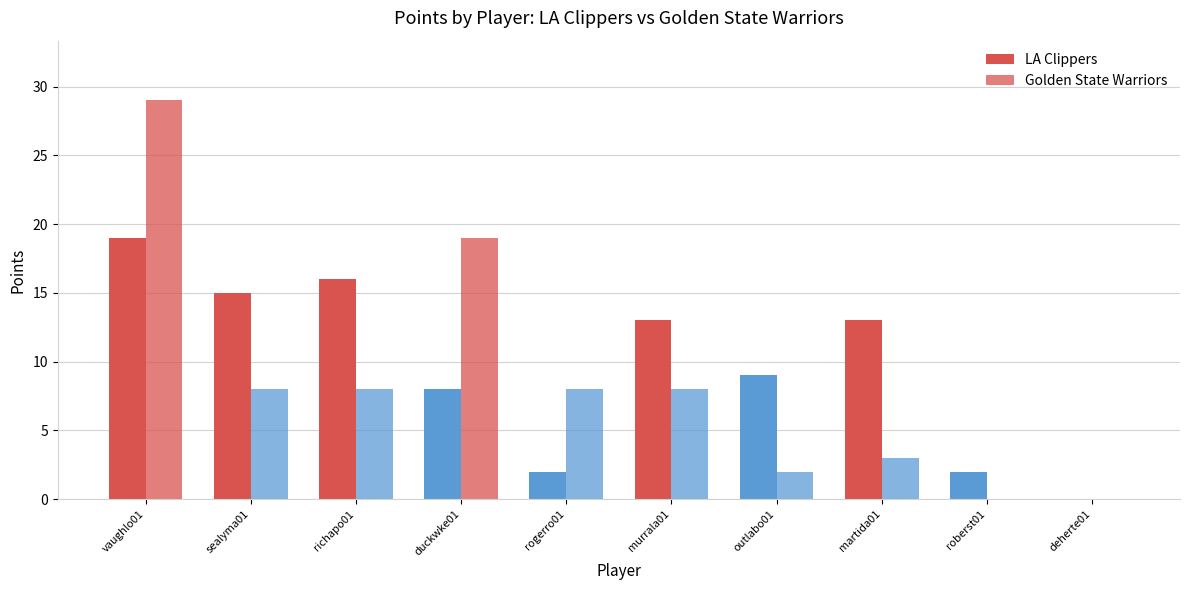

Does the chart contain stacked bars?

No